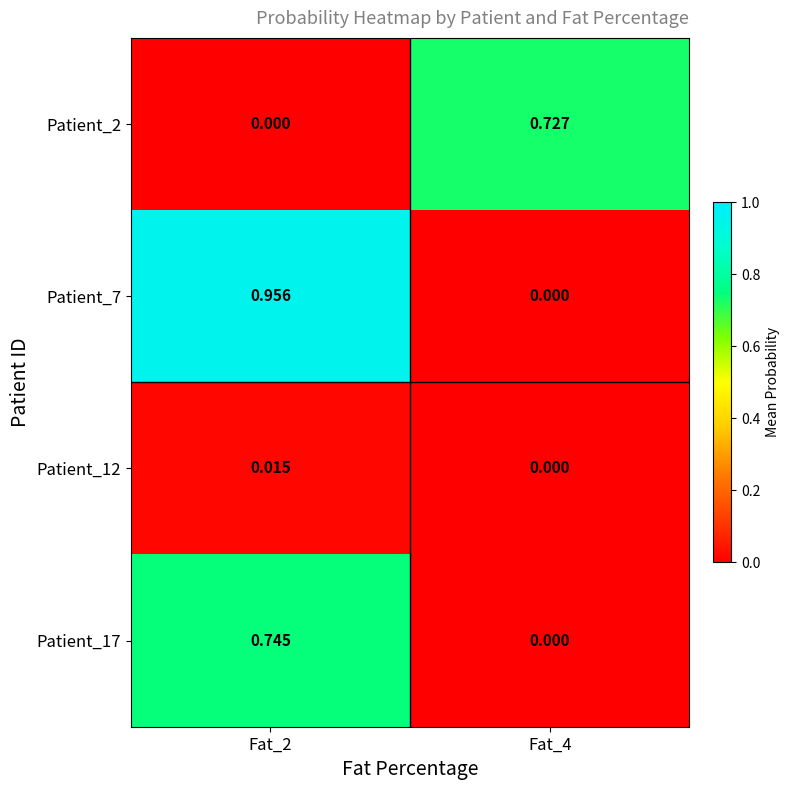

How many series are shown in this chart?

4